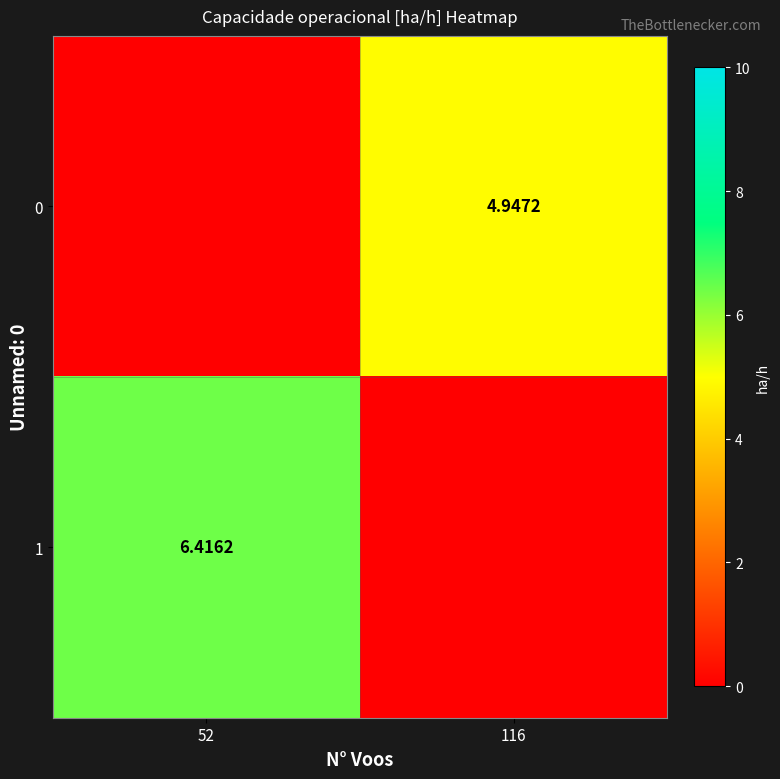

Is the value of 1 at 52 greater than the value of 0 at 116?

Yes